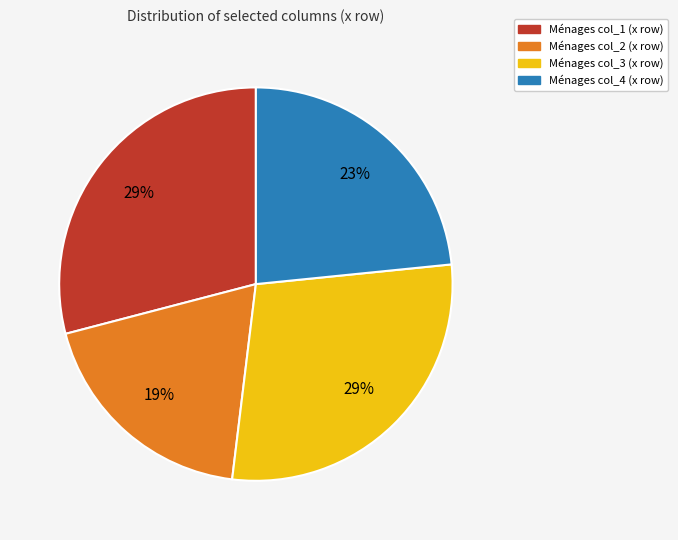

Is there any slice that represents more than half of the pie?

No